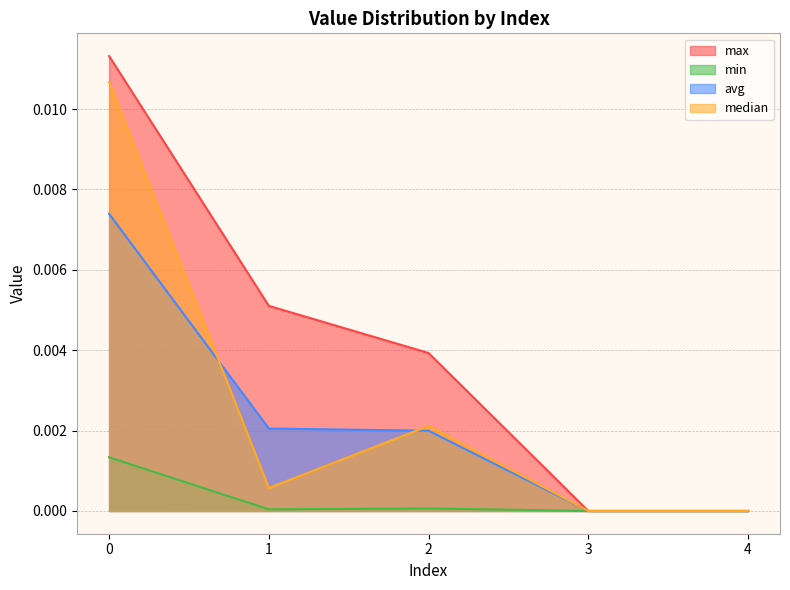

At which label is min closest to 0?

3